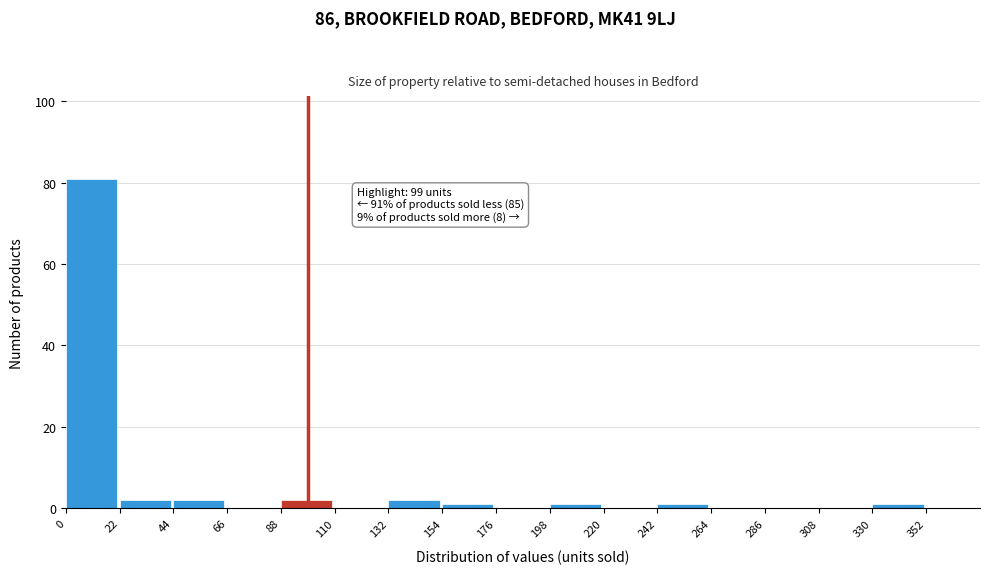

Over which range of the x-axis is the bar tallest?

0 to 22